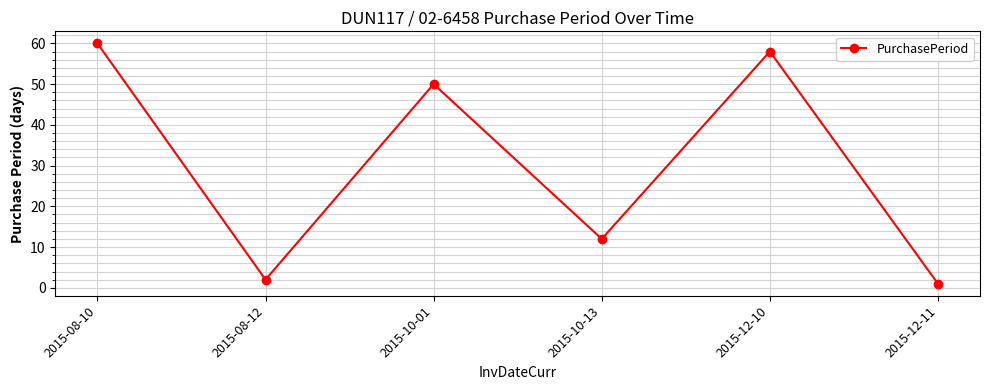

At which category does the chart reach its peak across all series?

2015-08-10